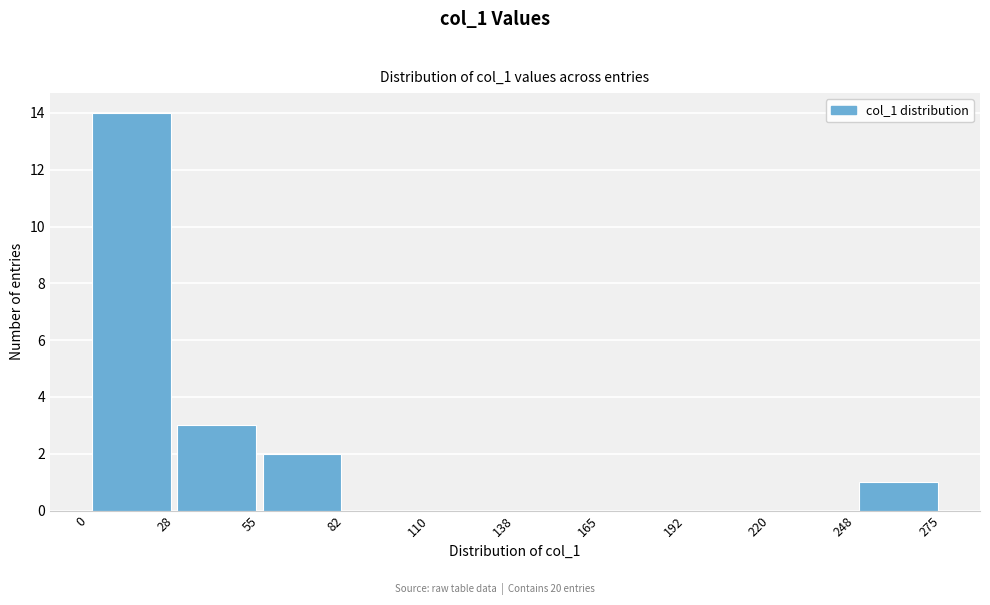

Reading left to right, list every bar in this chart as the range it spans on the x-axis followed by its height. The values are not printed on the chart, so give them approximately, as read against the axis.

0 to 28: 14
28 to 55: 3
55 to 82: 2
82 to 110: 0
110 to 138: 0
138 to 165: 0
165 to 192: 0
192 to 220: 0
220 to 248: 0
248 to 275: 1